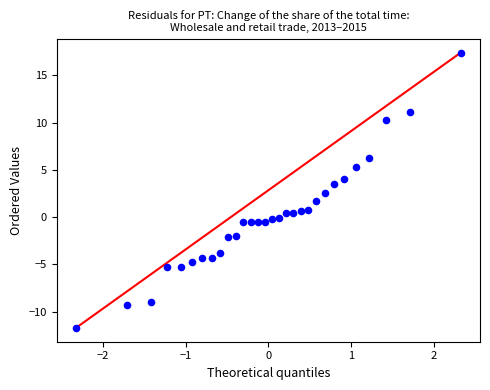

What is the range of Y values (max minus min)?

29.1